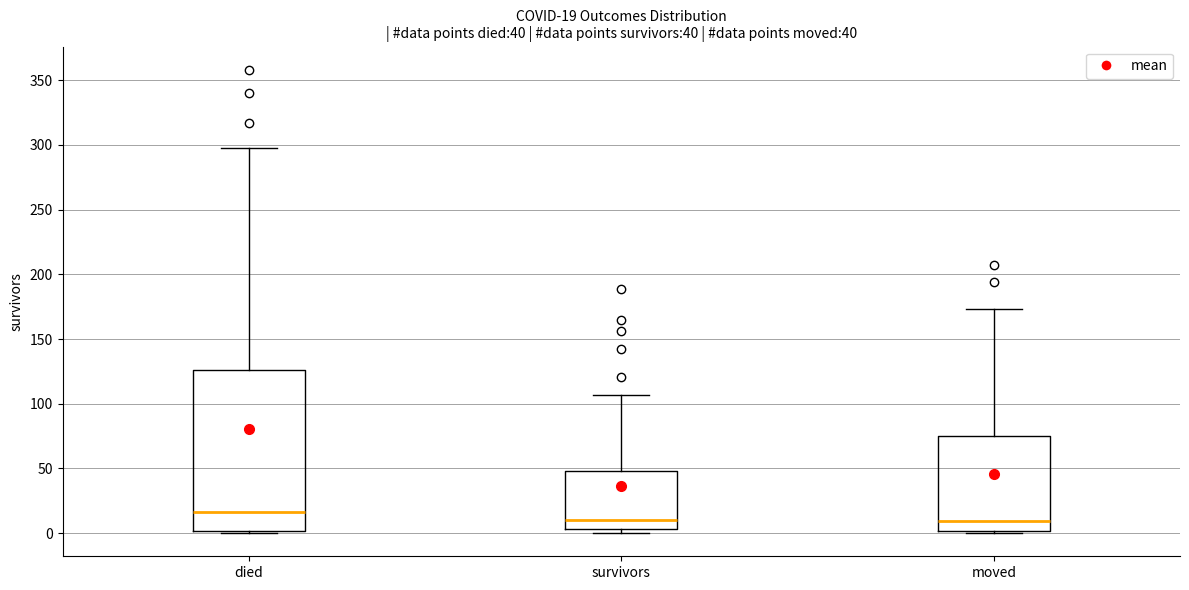

Which box is the tallest, from its lower edge to its upper edge?

died